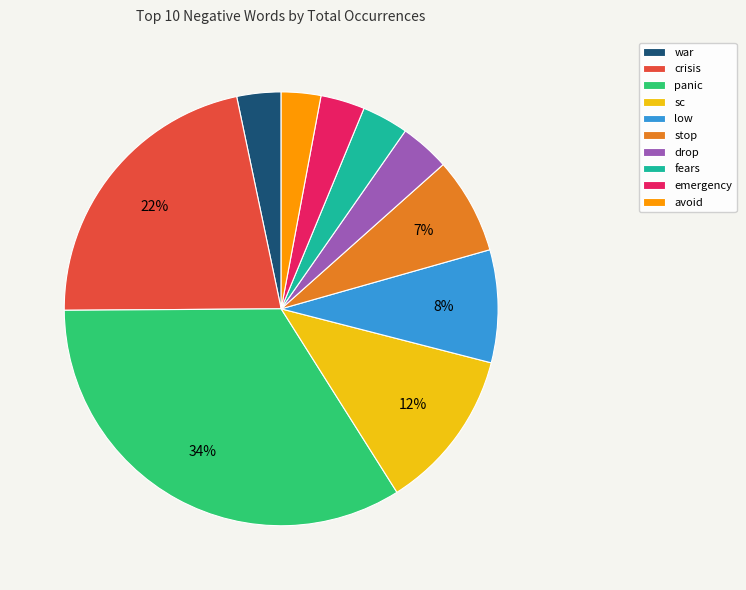

To the nearest percent, what is the combined percentage of panic and drop?

38%